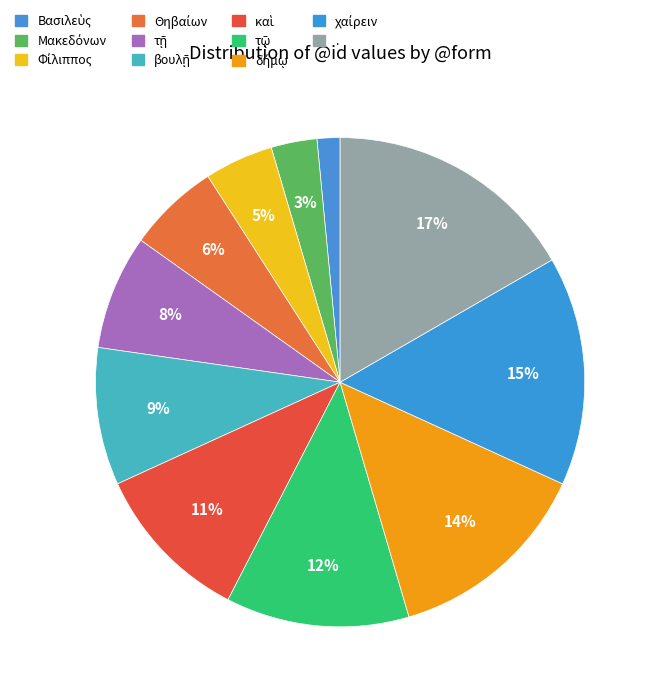

Count the number of slices in the pie.

11